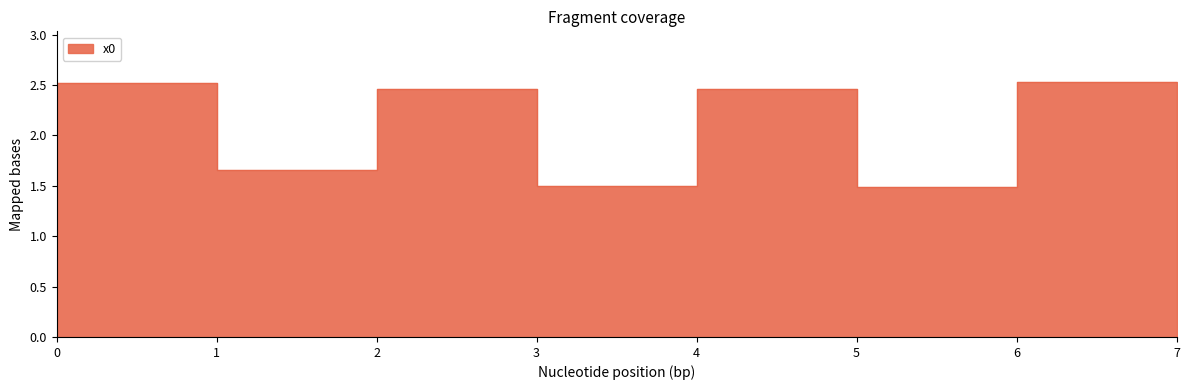

List the labels in order of value, smallest first.

5, 3, 1, 7, 4, 2, 0, 6